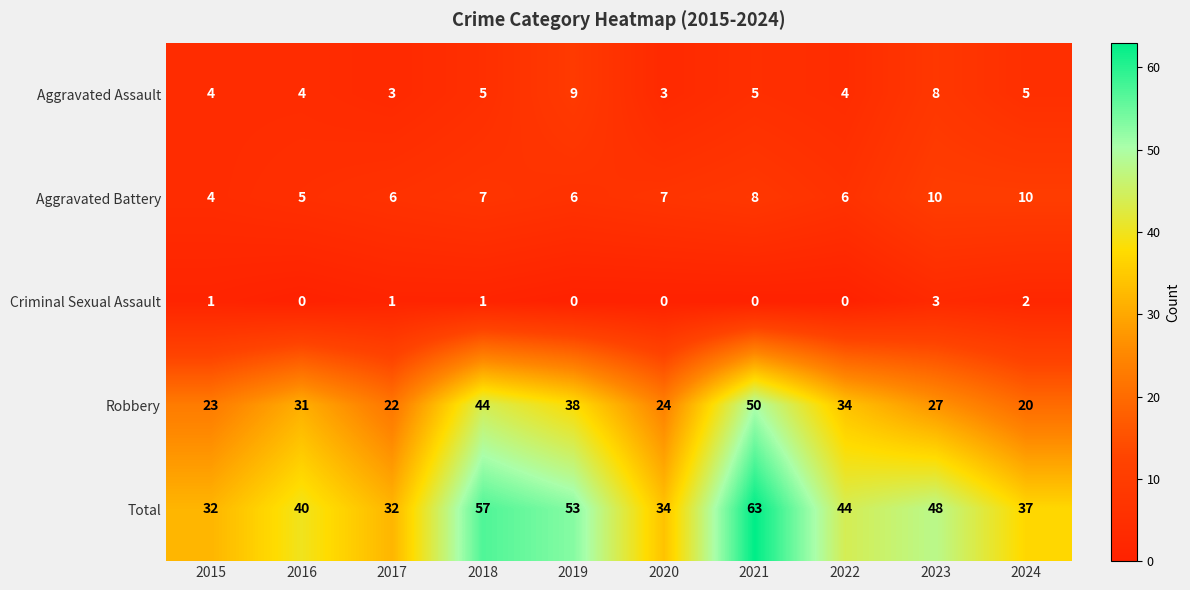

What is the maximum value for Aggravated Assault?

9